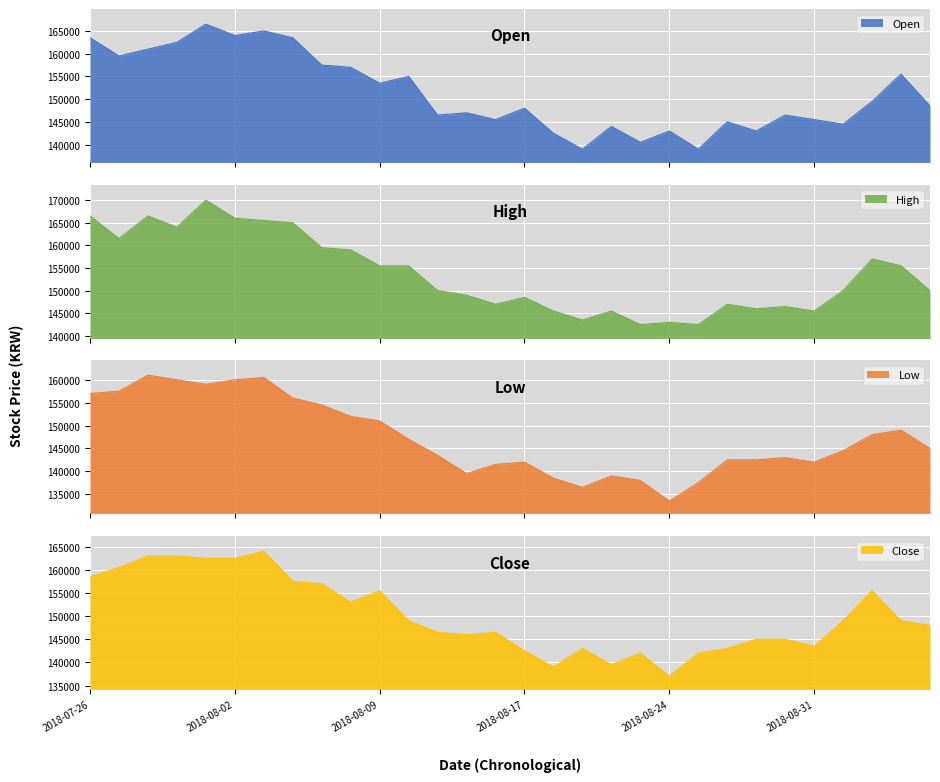

Reading right to left, extract all data points from this chart.

Open: 2018-09-06=148500	2018-09-05=155500	2018-09-04=149500	2018-09-03=144500	2018-08-31=145500	2018-08-30=146500	2018-08-29=143000	2018-08-28=145000	2018-08-27=139000	2018-08-24=143000	2018-08-23=140500	2018-08-22=144000	2018-08-21=139000	2018-08-20=142500	2018-08-17=148000	2018-08-16=145500	2018-08-14=147000	2018-08-13=146500	2018-08-10=155000	2018-08-09=153500	2018-08-08=157000	2018-08-07=157500	2018-08-06=163500	2018-08-03=165000	2018-08-02=164000	2018-08-01=166500	2018-07-31=162500	2018-07-30=161000	2018-07-27=159500	2018-07-26=163500
High: 2018-09-06=150000	2018-09-05=155500	2018-09-04=157000	2018-09-03=150000	2018-08-31=145500	2018-08-30=146500	2018-08-29=146000	2018-08-28=147000	2018-08-27=142500	2018-08-24=143000	2018-08-23=142500	2018-08-22=145500	2018-08-21=143500	2018-08-20=145500	2018-08-17=148500	2018-08-16=147000	2018-08-14=149000	2018-08-13=150000	2018-08-10=155500	2018-08-09=155500	2018-08-08=159000	2018-08-07=159500	2018-08-06=165000	2018-08-03=165500	2018-08-02=166000	2018-08-01=170000	2018-07-31=164000	2018-07-30=166500	2018-07-27=161500	2018-07-26=166500
Low: 2018-09-06=145000	2018-09-05=149000	2018-09-04=148000	2018-09-03=144500	2018-08-31=142000	2018-08-30=143000	2018-08-29=142500	2018-08-28=142500	2018-08-27=137500	2018-08-24=133500	2018-08-23=138000	2018-08-22=139000	2018-08-21=136500	2018-08-20=138500	2018-08-17=142000	2018-08-16=141500	2018-08-14=139500	2018-08-13=143500	2018-08-10=147000	2018-08-09=151000	2018-08-08=152000	2018-08-07=154500	2018-08-06=156000	2018-08-03=160500	2018-08-02=160000	2018-08-01=159000	2018-07-31=160000	2018-07-30=161000	2018-07-27=157500	2018-07-26=157000
Close: 2018-09-06=148000	2018-09-05=149000	2018-09-04=155500	2018-09-03=149000	2018-08-31=143500	2018-08-30=145000	2018-08-29=145000	2018-08-28=143000	2018-08-27=142000	2018-08-24=137000	2018-08-23=142000	2018-08-22=139500	2018-08-21=143000	2018-08-20=139000	2018-08-17=142500	2018-08-16=146500	2018-08-14=146000	2018-08-13=146500	2018-08-10=149000	2018-08-09=155500	2018-08-08=153000	2018-08-07=157000	2018-08-06=157500	2018-08-03=164000	2018-08-02=162500	2018-08-01=162500	2018-07-31=163000	2018-07-30=163000	2018-07-27=160500	2018-07-26=158500